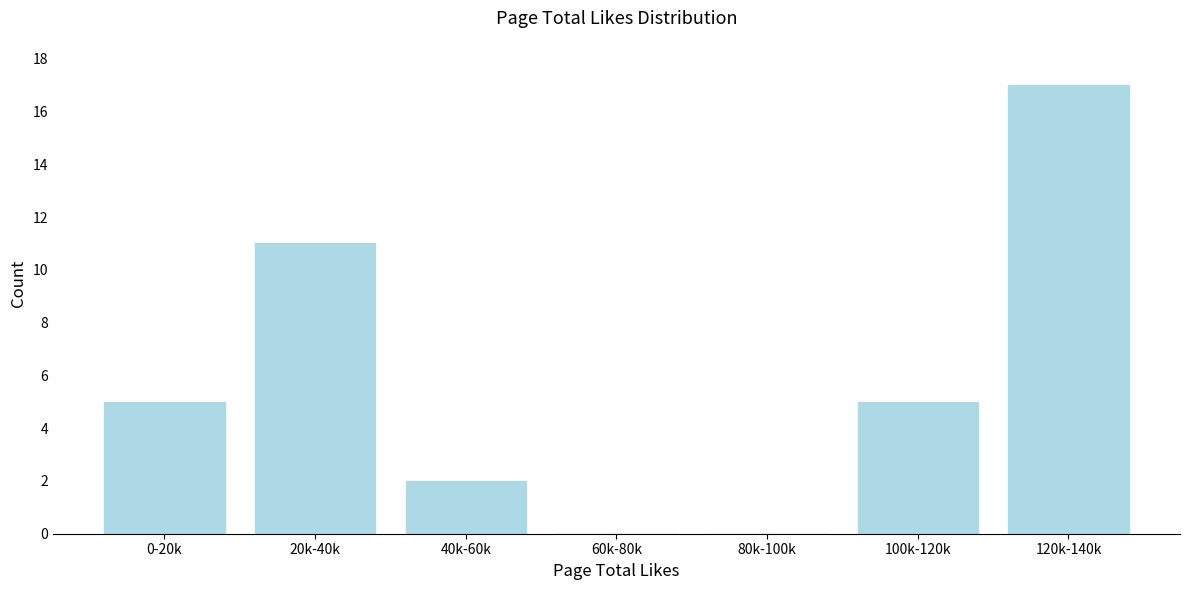

Reading right to left, what are all the values shown in this chart?

120k-140k=17	100k-120k=5	80k-100k=0	60k-80k=0	40k-60k=2	20k-40k=11	0-20k=5